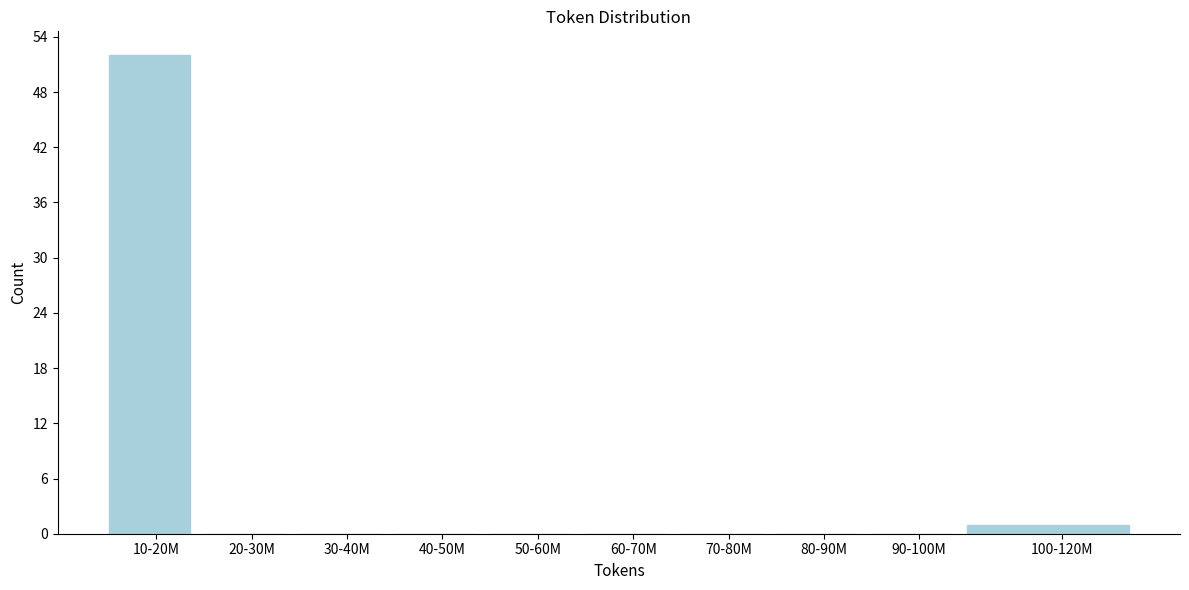

Reading right to left, transcribe all the data shown in this chart.

100-120M=1	90-100M=0	80-90M=0	70-80M=0	60-70M=0	50-60M=0	40-50M=0	30-40M=0	20-30M=0	10-20M=52